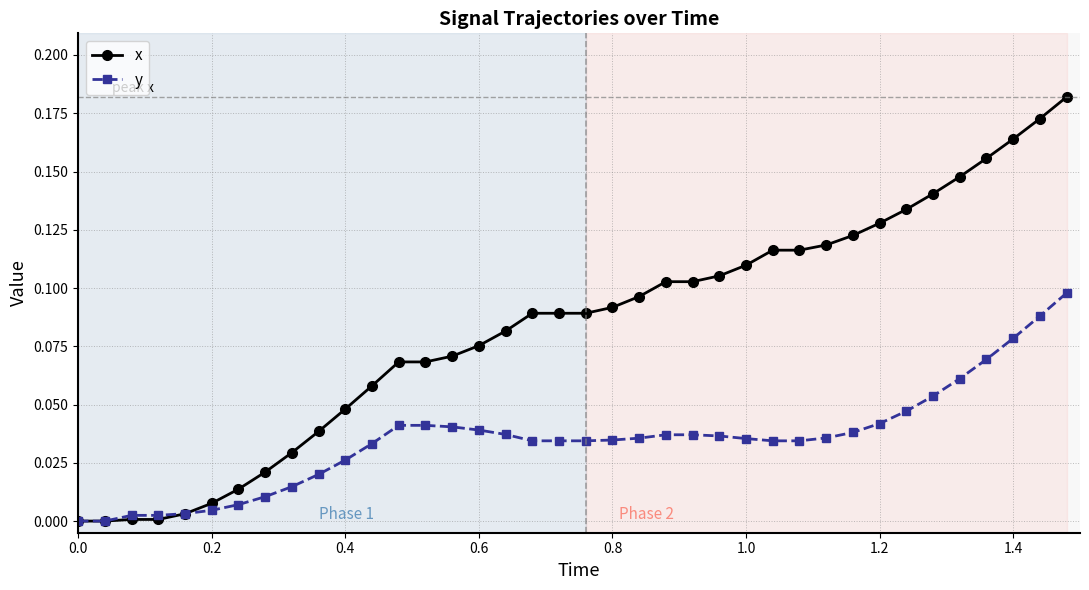

Which series has the widest spread of values?

x